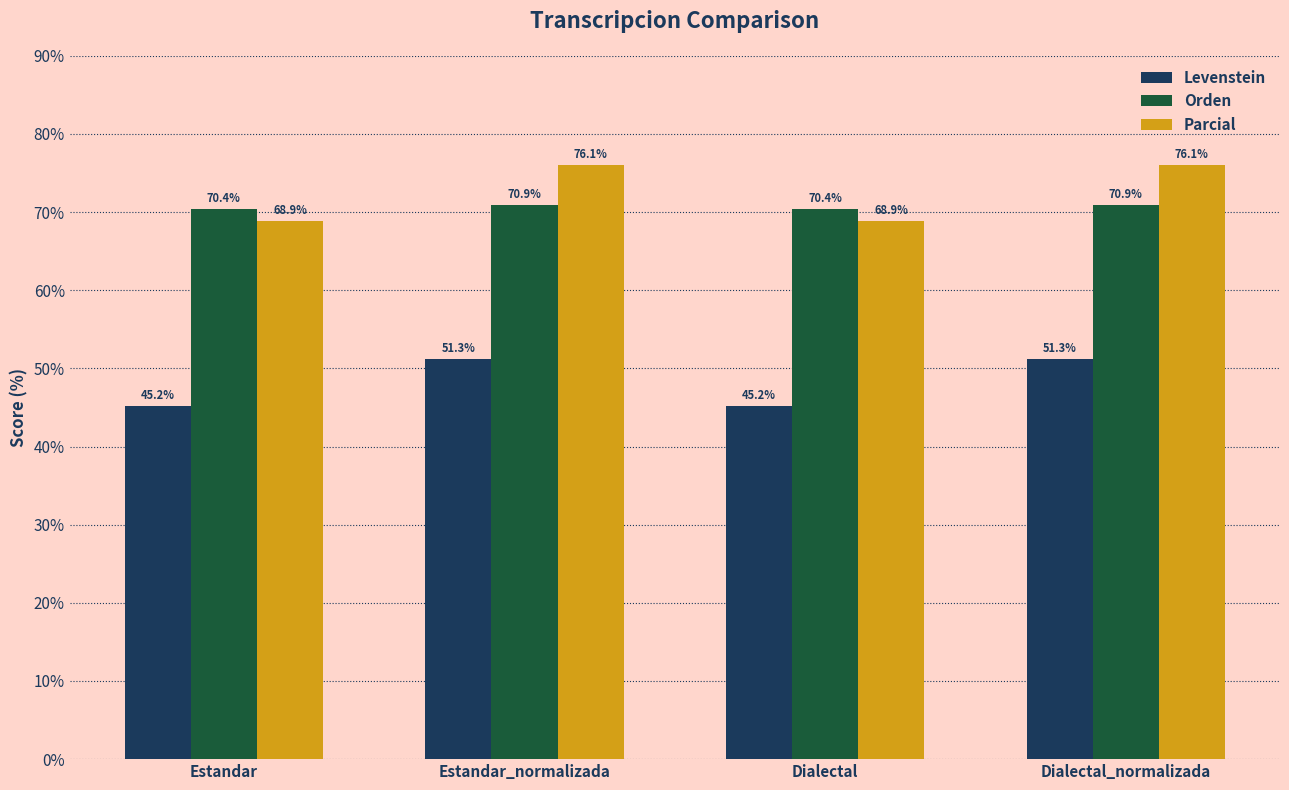

True or false: Levenstein has a value of 18.5 at Estandar.

False